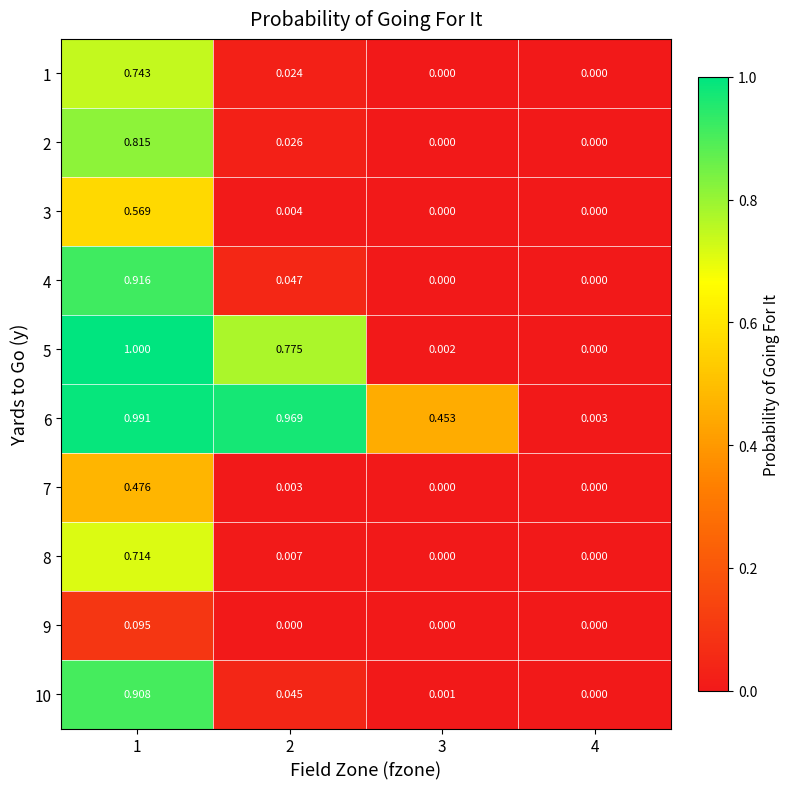

How many series are shown in this chart?

10